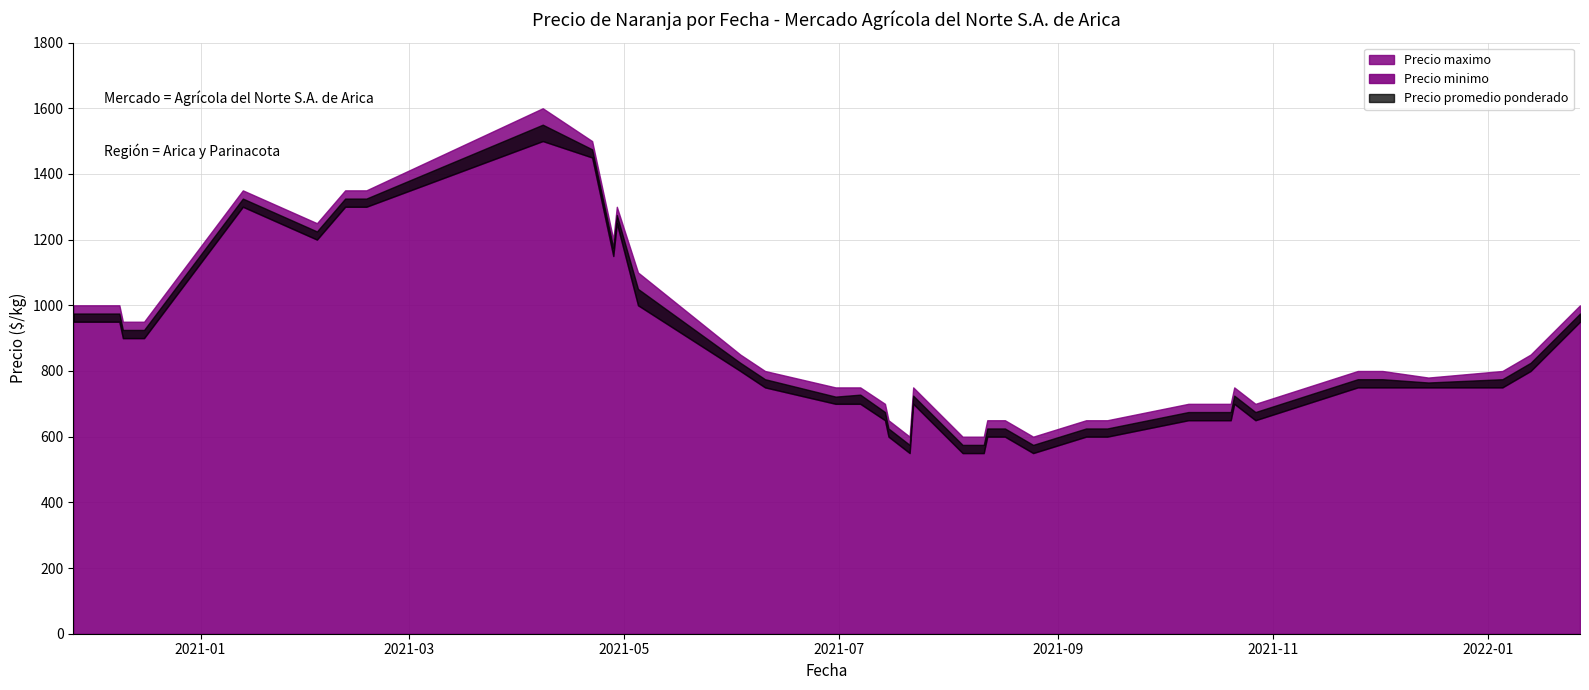

Is it true that Precio minimo equals 1294 at 2021-12-02?

False